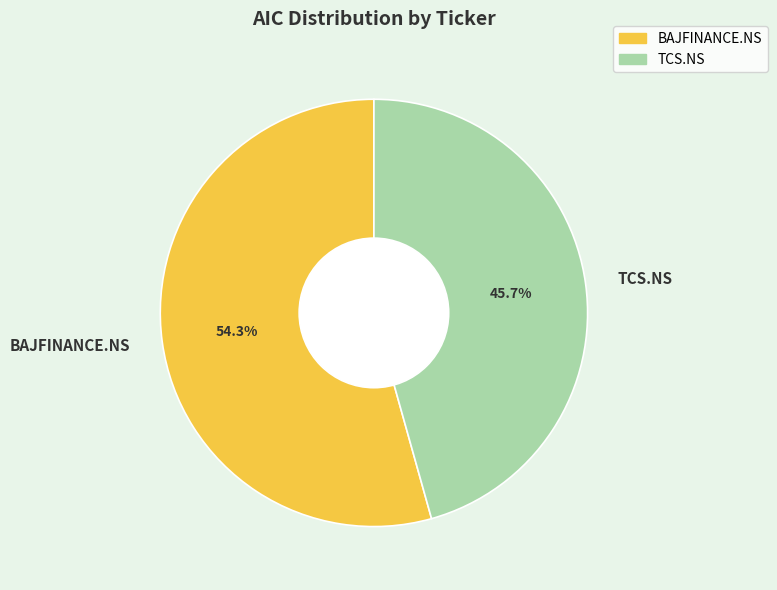

Combined, do BAJFINANCE.NS and TCS.NS account for over 50%?

Yes